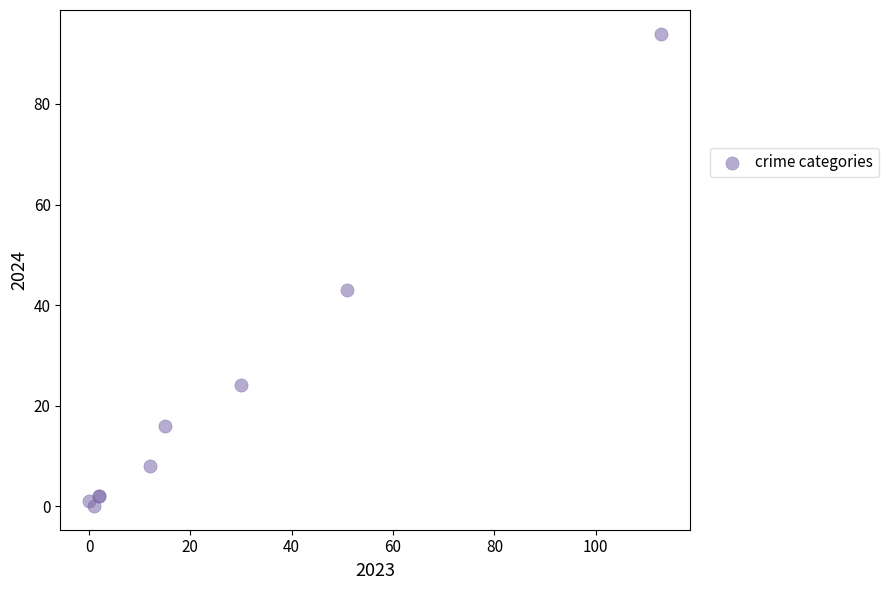

What Y value in the scatter plot is closest to 47?

43